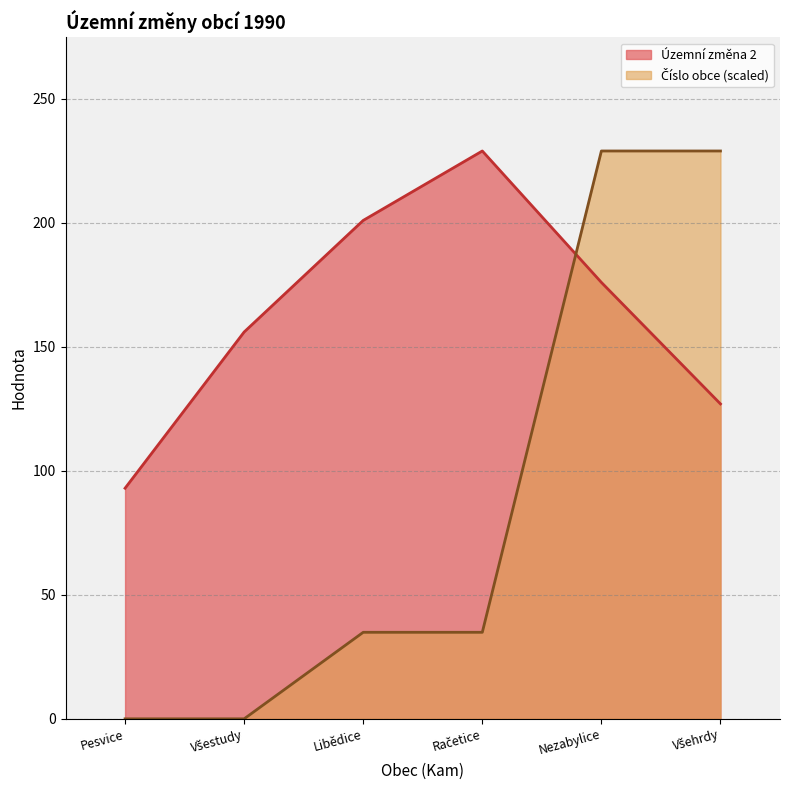

True or false: Číslo obce and Územní změna 2 cross at least once.

True